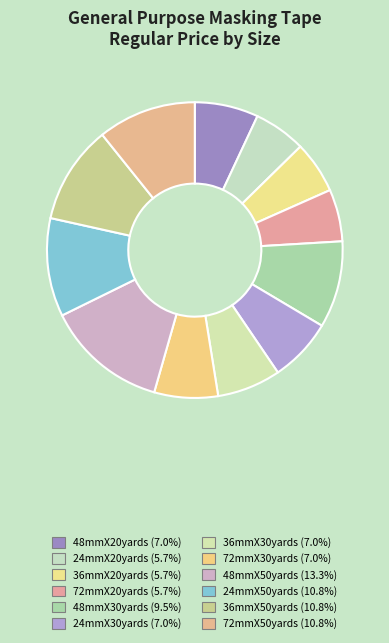

True or false: 36mmX20yards accounts for 1% of the total.

False